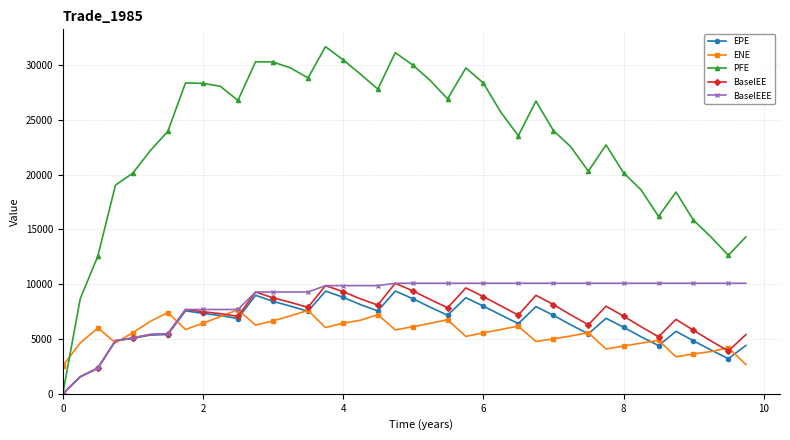

Which series has the largest total across all categories?

PFE